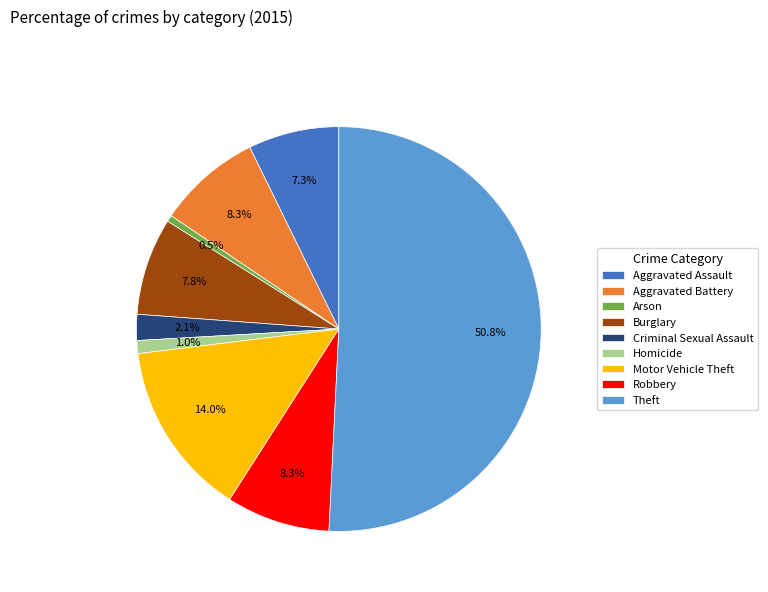

Which category accounts for the majority?

Theft